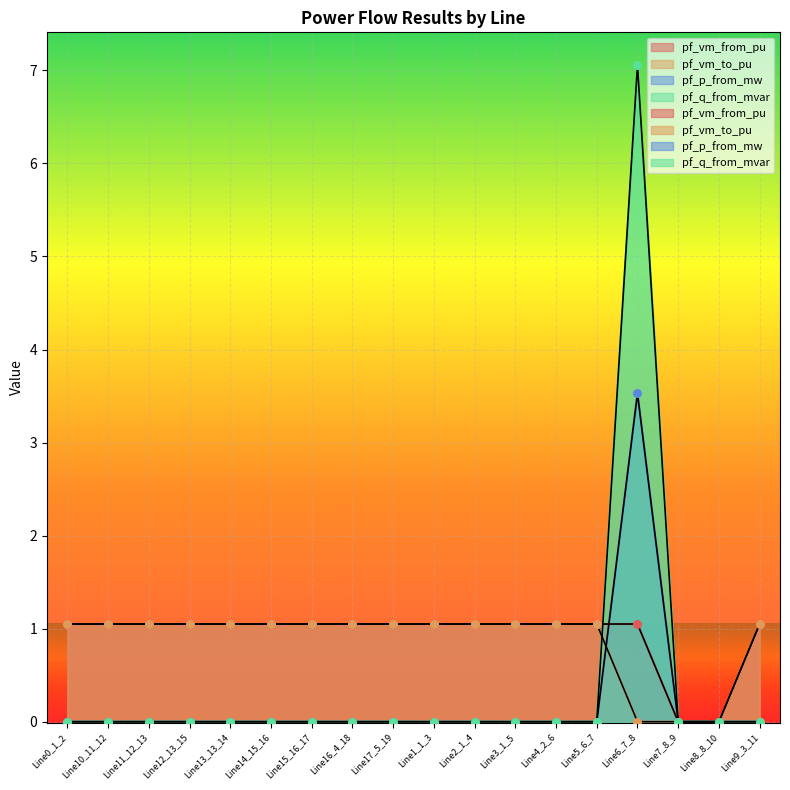

At how many categories does at least one series exceed 5?

1